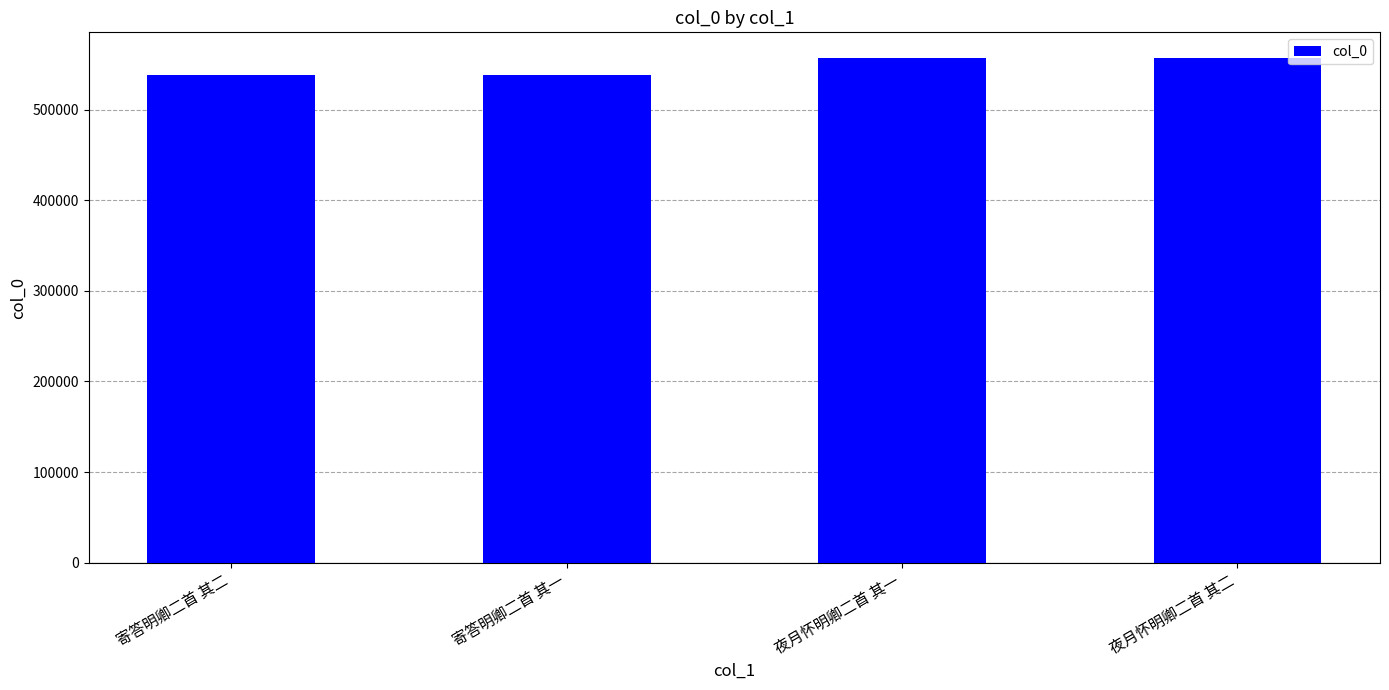

What is the change in value from 寄答明卿二首 其二 to 夜月怀明卿二首 其二?

+19575